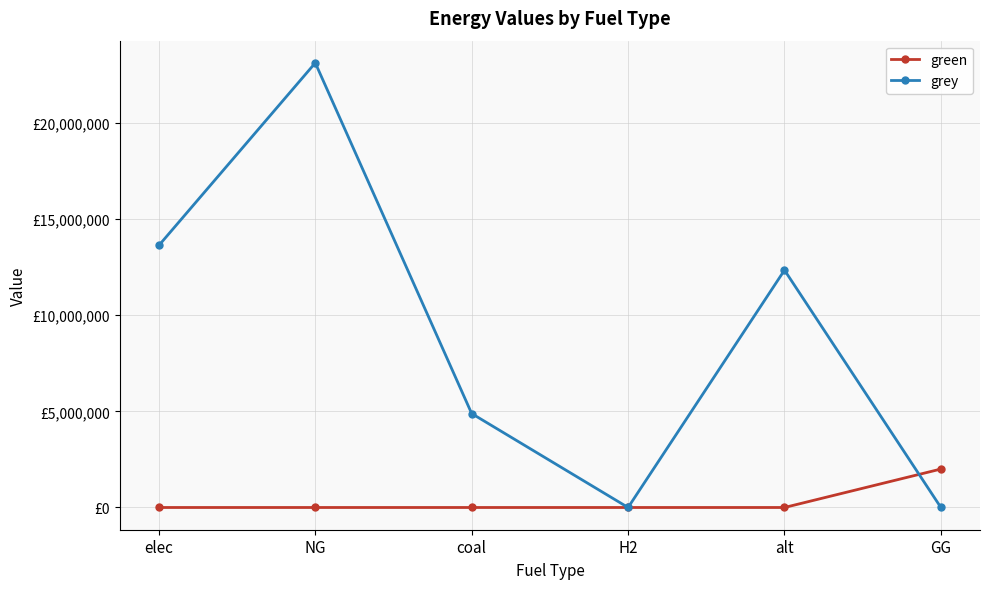

What are all the series names shown in the legend?

green, grey